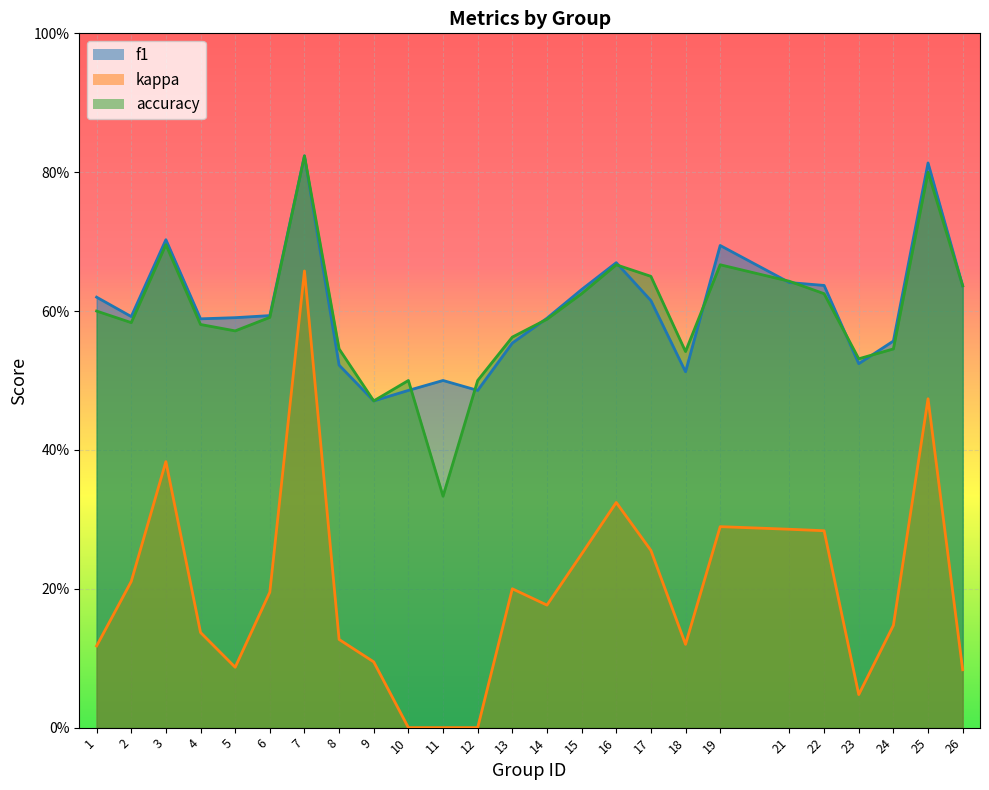

Which series has the widest spread of values?

kappa